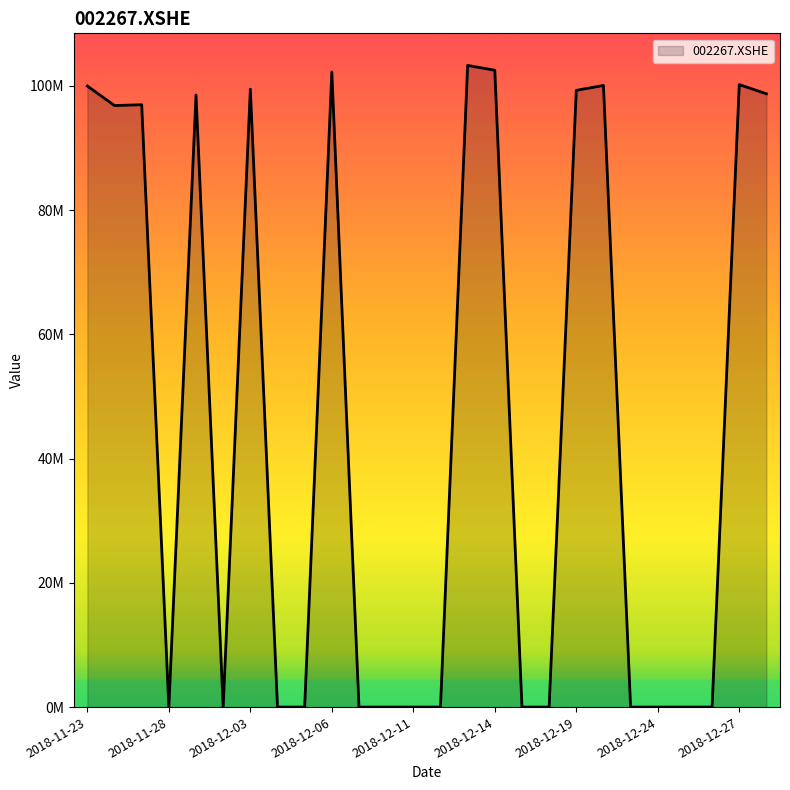

Reading left to right, extract all data points from this chart.

100000000.0	96850393.7	96981627.3	0.0	98556430.4	0.0	99496341.9	0.0	0.0	102256478.2	0.0	0.0	0.0	0.0	103312029.0	102535246.8	0.0	0.0	99298654.4	100088829.4	0.0	0.0	0.0	0.0	100220525.2	98750624.2